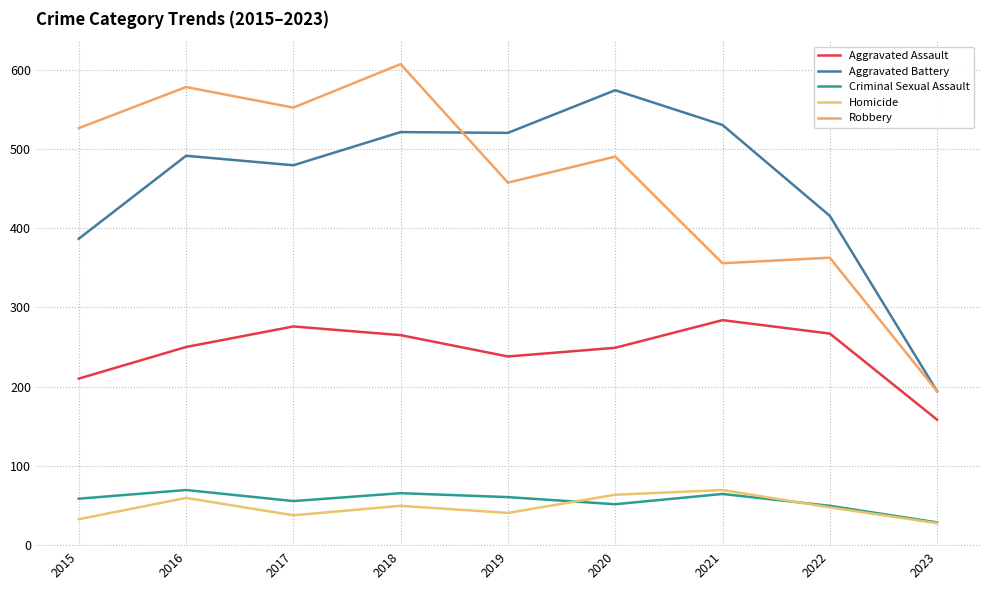

Reading left to right, extract all data points from this chart.

Aggravated Assault: 2015=210	2016=250	2017=276	2018=265	2019=238	2020=249	2021=284	2022=267	2023=158
Aggravated Battery: 2015=387	2016=492	2017=480	2018=522	2019=521	2020=575	2021=531	2022=416	2023=194
Criminal Sexual Assault: 2015=58	2016=69	2017=55	2018=65	2019=60	2020=51	2021=64	2022=49	2023=28
Homicide: 2015=32	2016=59	2017=37	2018=49	2019=40	2020=63	2021=69	2022=47	2023=27
Robbery: 2015=527	2016=579	2017=553	2018=608	2019=458	2020=491	2021=356	2022=363	2023=194